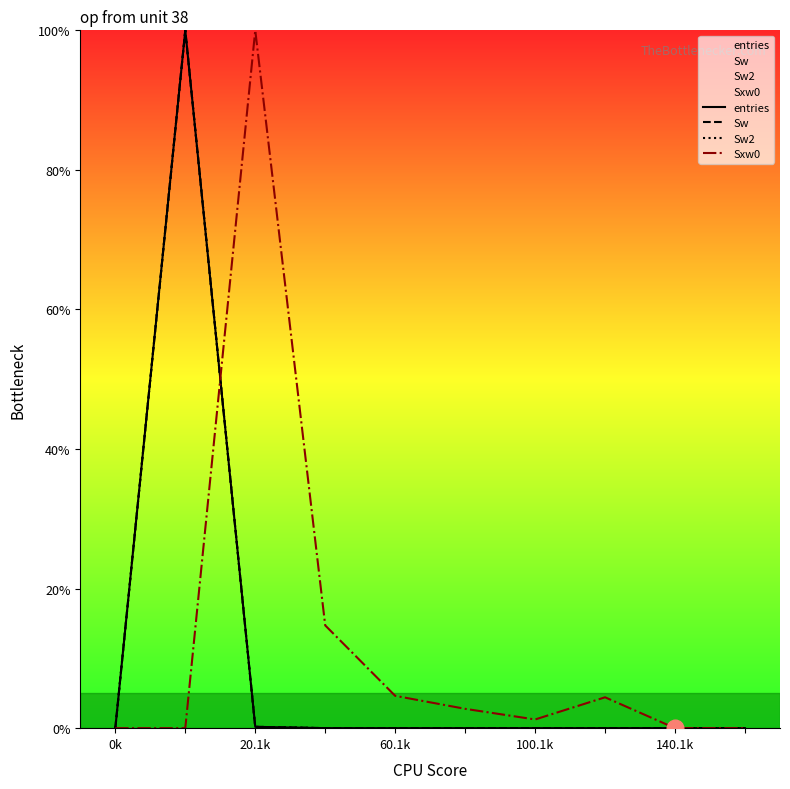

The Sw series shows 0.0 at 100.1k. True or false?

True